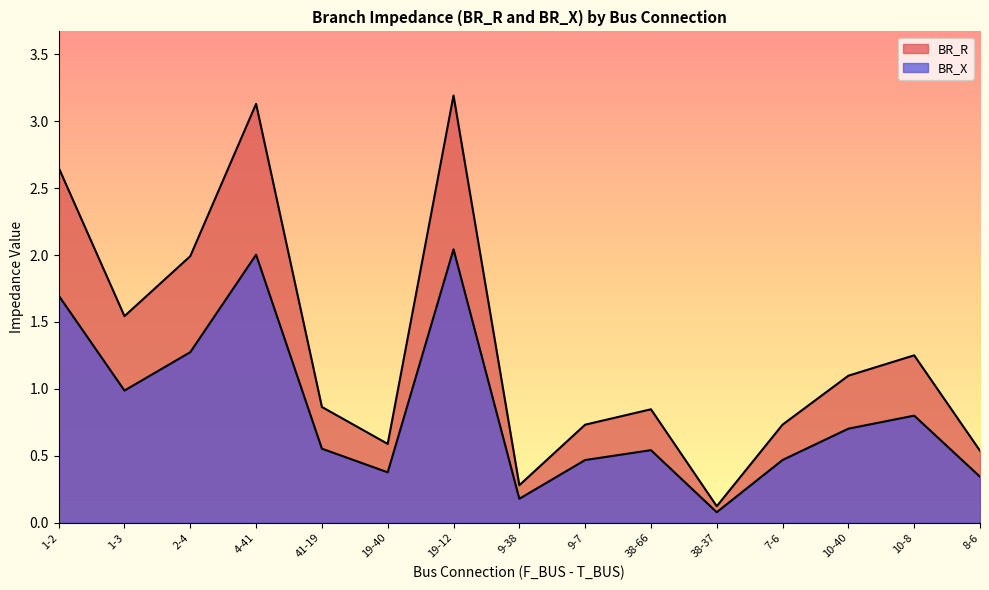

In BR_R, how many points are lower than both neighbors (excluding endpoints)?

4